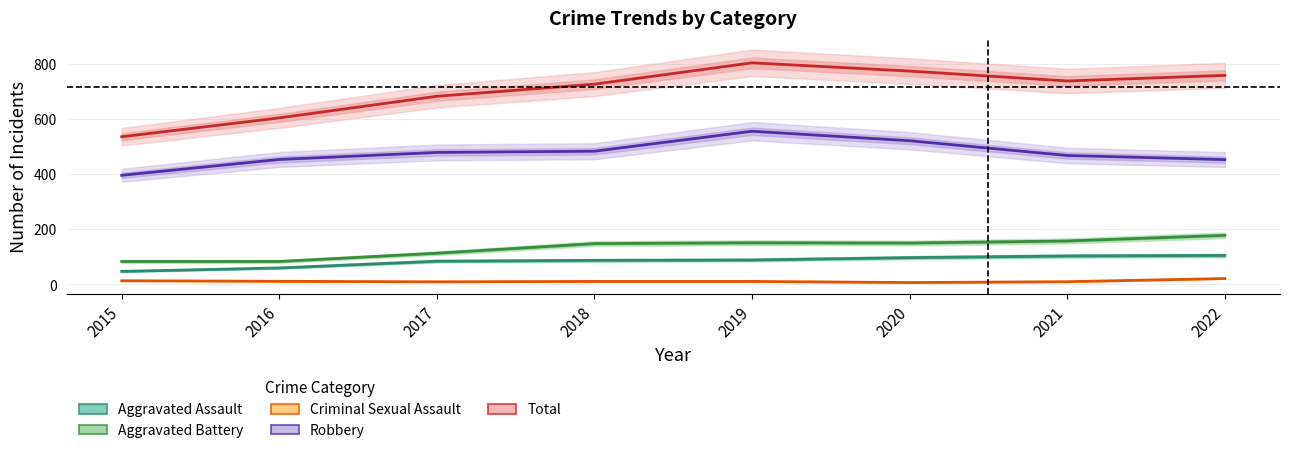

At which category is the sum across all series the highest?

2019